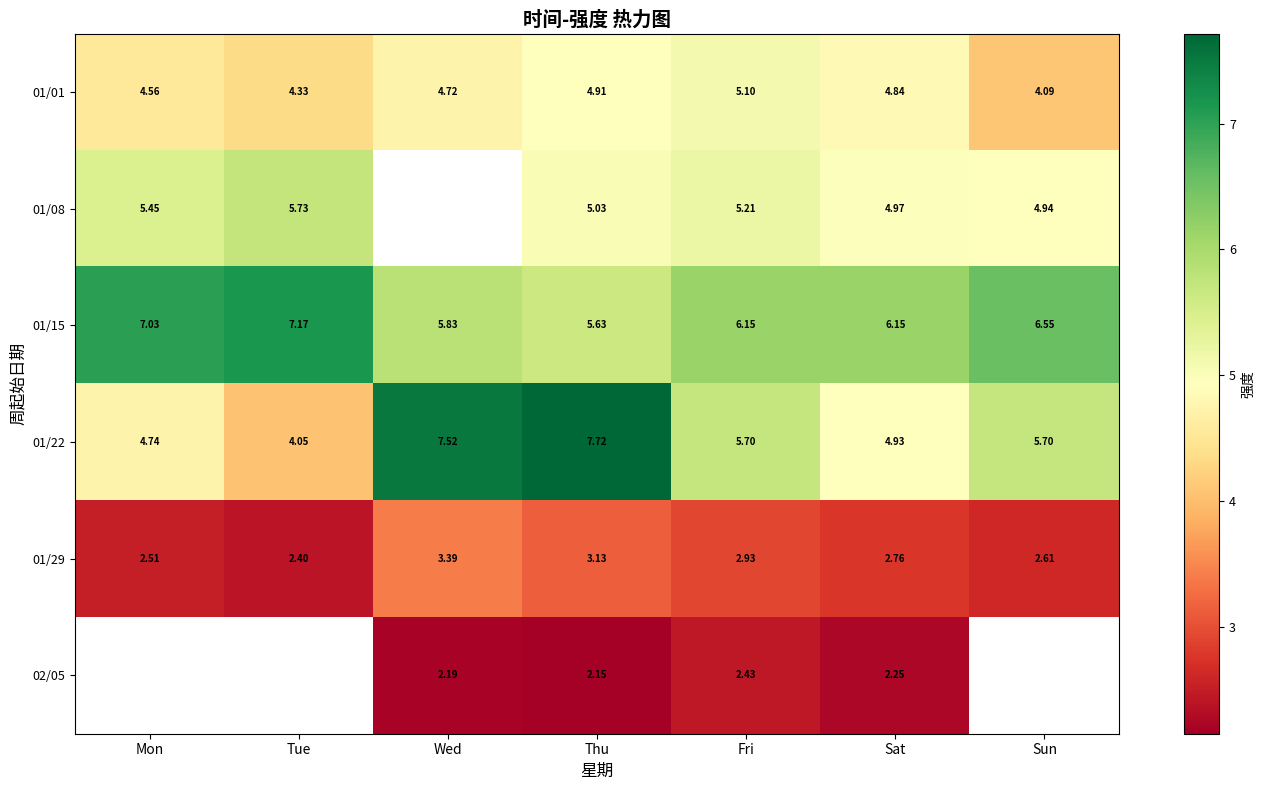

What is the difference between the second highest and second lowest values in the row_4 series?

0.6